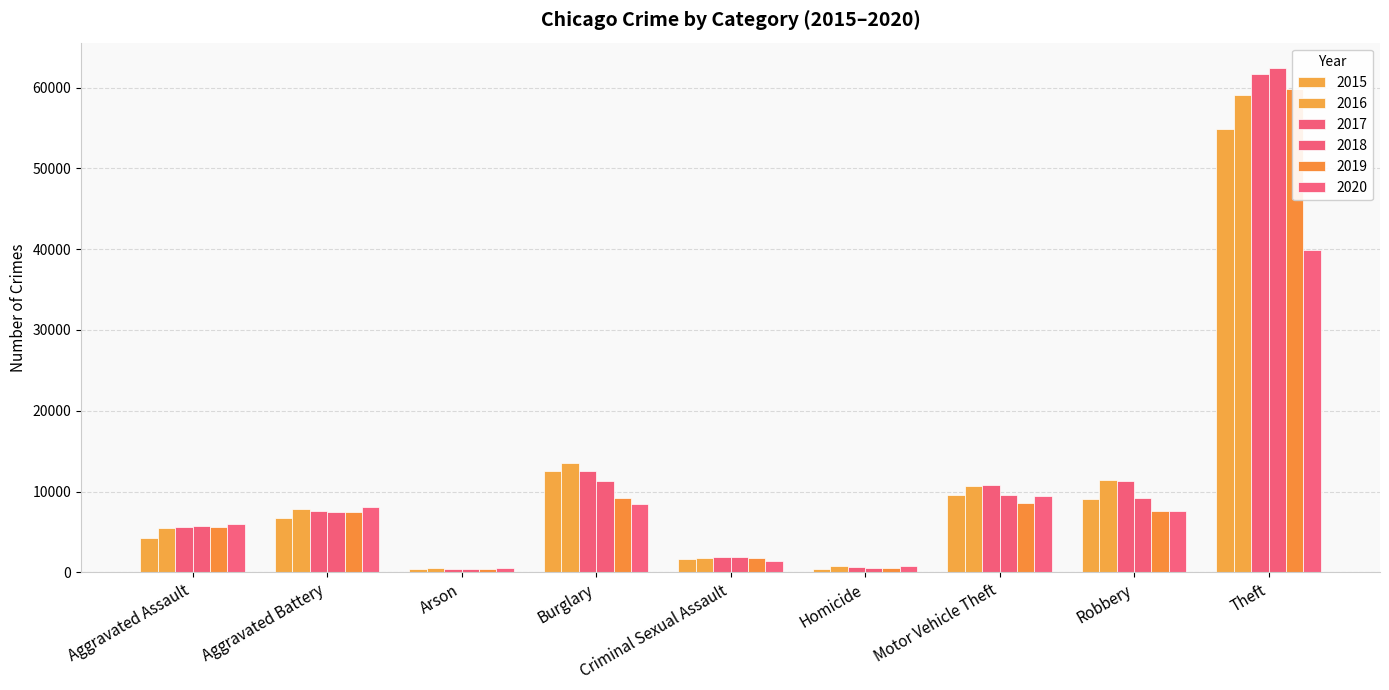

What are all the series names shown in the legend?

2015, 2016, 2017, 2018, 2019, 2020